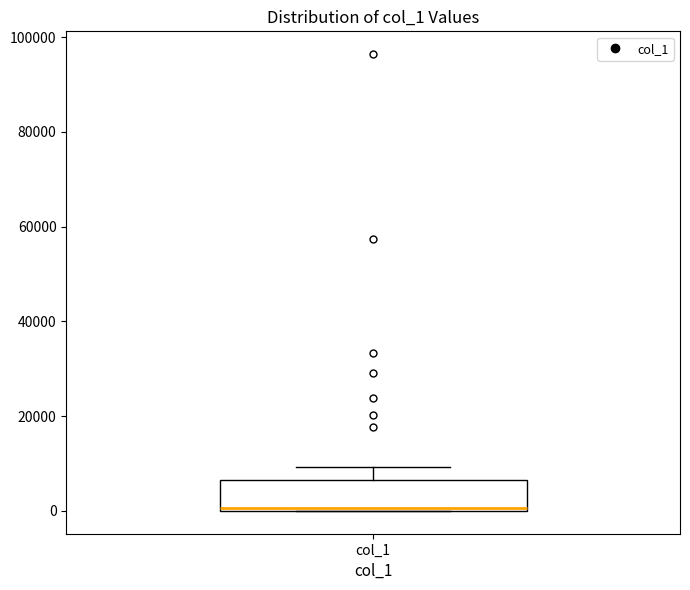

Where is the upper edge of the box for col_1 on the y-axis? The values are not printed on the chart, so give them approximately, as read against the axis.

6000